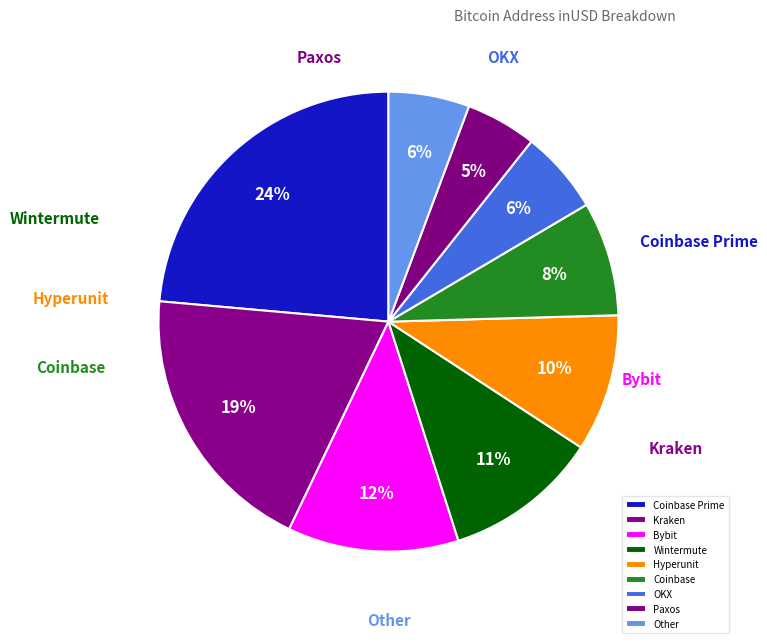

To the nearest percent, what is the combined percentage of Other and Wintermute?

17%